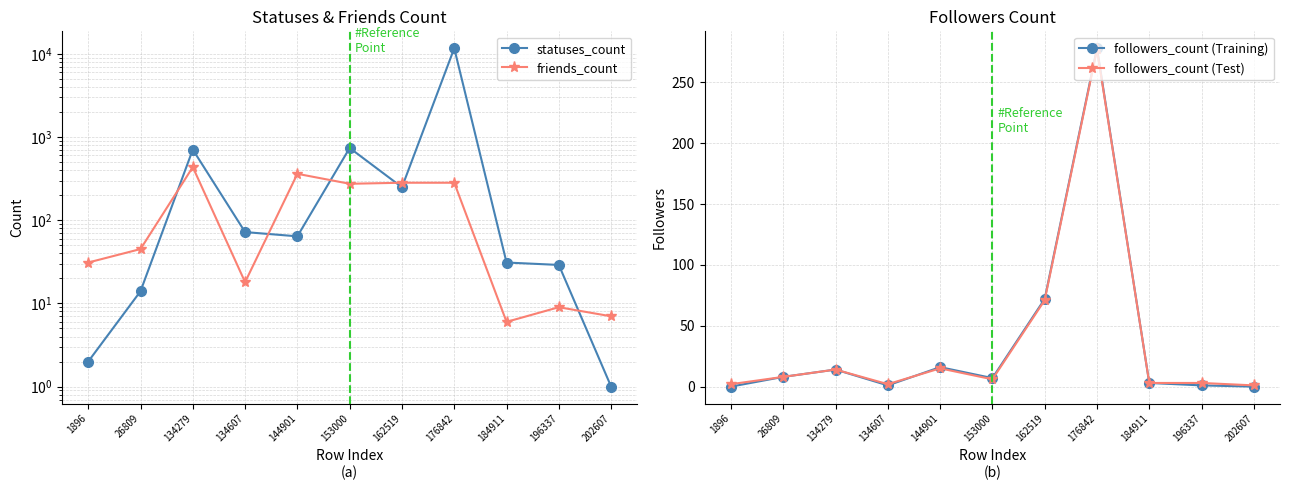

What is the difference between the maximum and minimum values in the friends_count series?

429